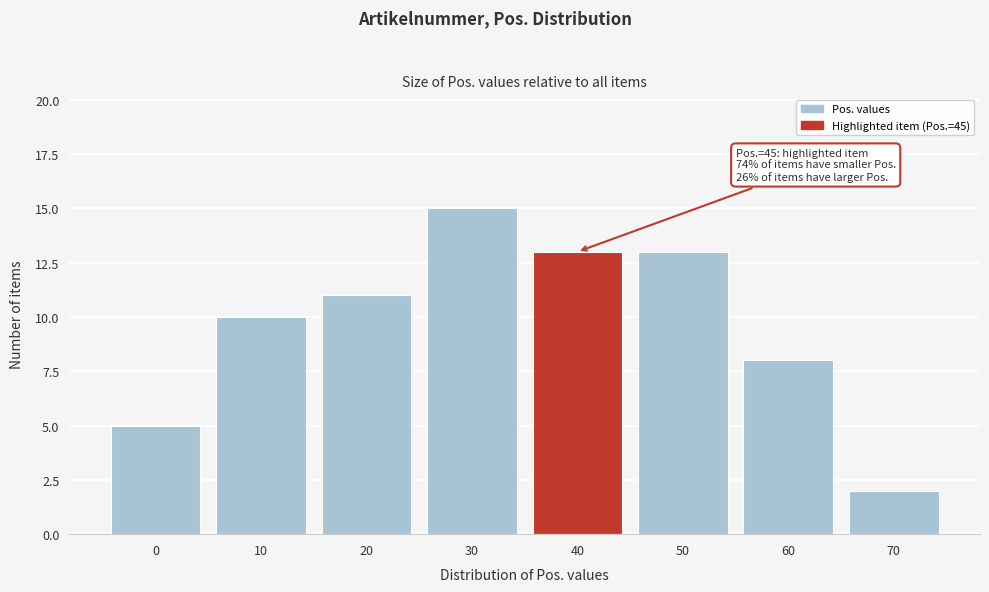

Reading right to left, extract all data points from this chart.

70=2	60=8	50=13	40=13	30=15	20=11	10=10	0=5